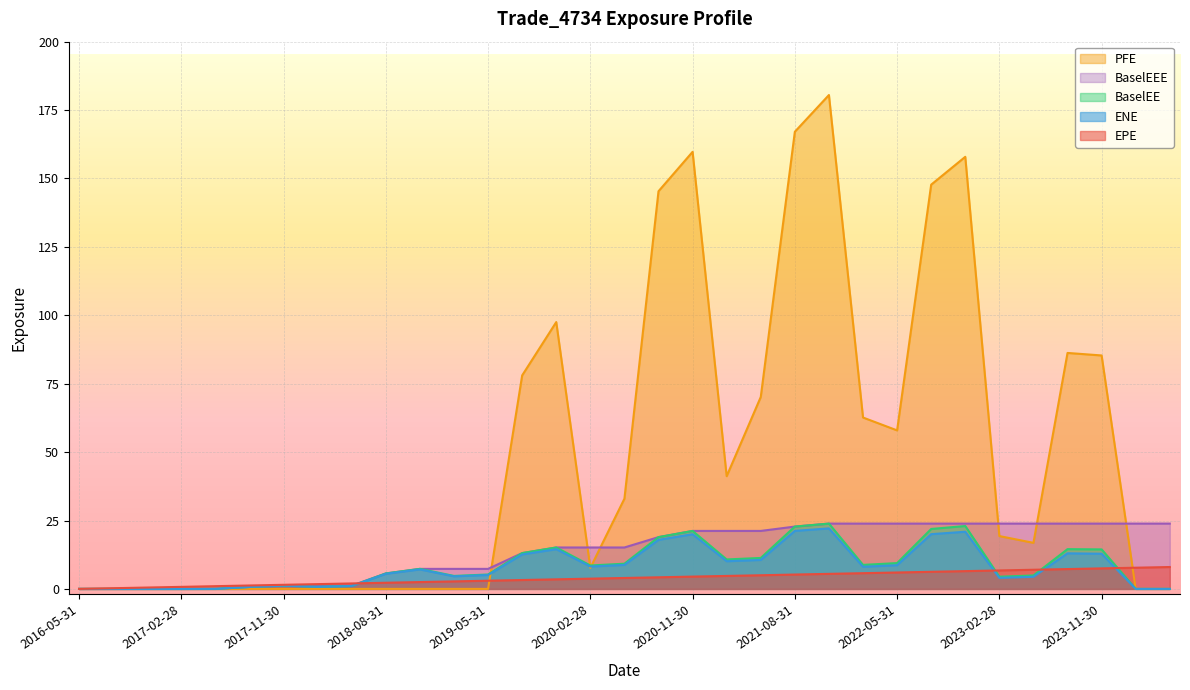

How many distinct data groups are displayed?

5